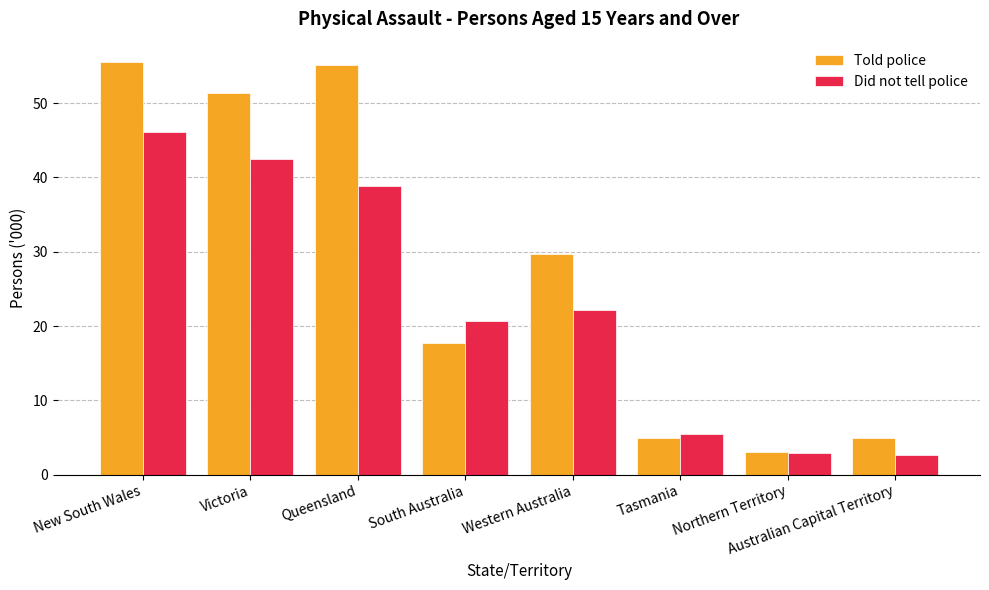

What is the difference between the Did not tell police values at Northern Territory and New South Wales?

43.2